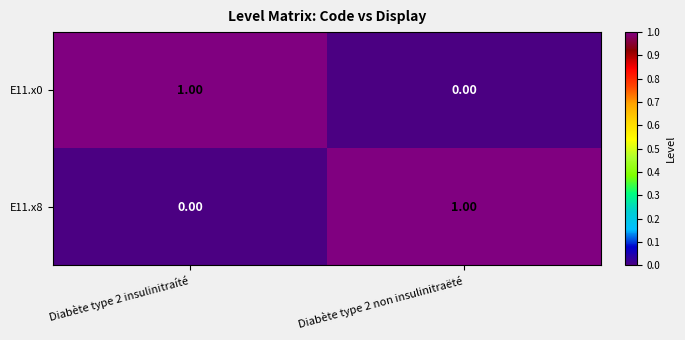

At Diabète type 2 non insulinitraëté, list the series in order from largest to smallest.

E11.x8, E11.x0